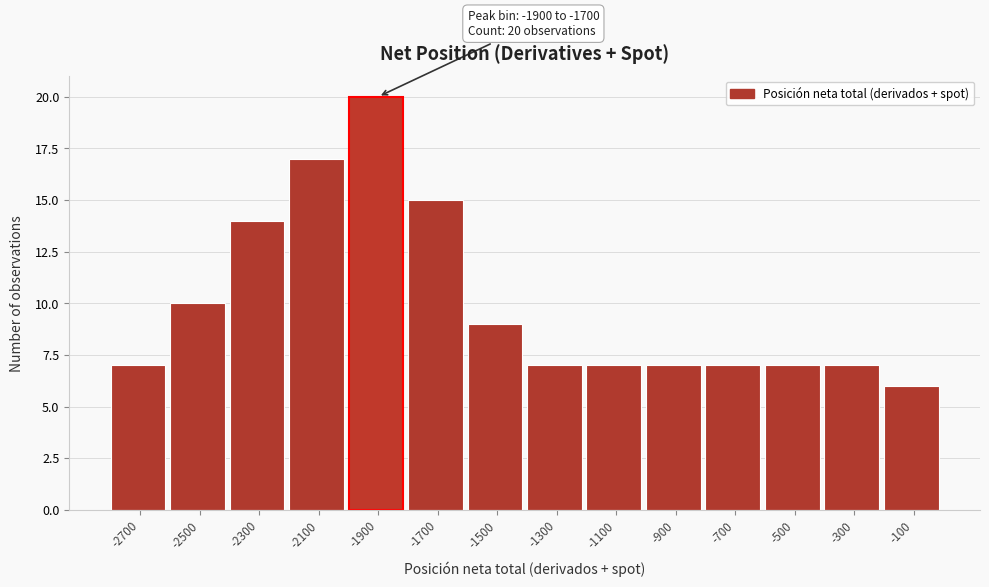

Reading right to left, what are all the values shown in this chart?

6	7	7	7	7	7	7	9	15	20	17	14	10	7